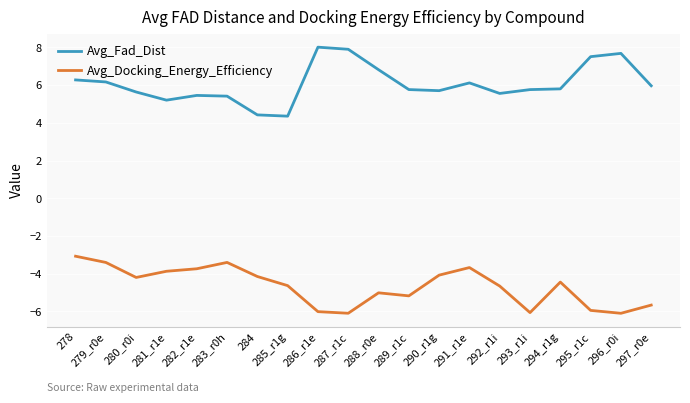

What are all the series names shown in the legend?

Avg_Fad_Dist, Avg_Docking_Energy_Efficiency